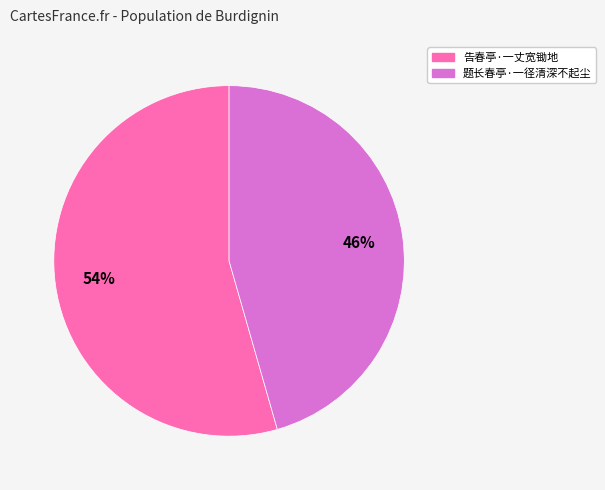

The 题长春亭·一径清深不起尘 slice represents 36% of the pie. True or false?

False